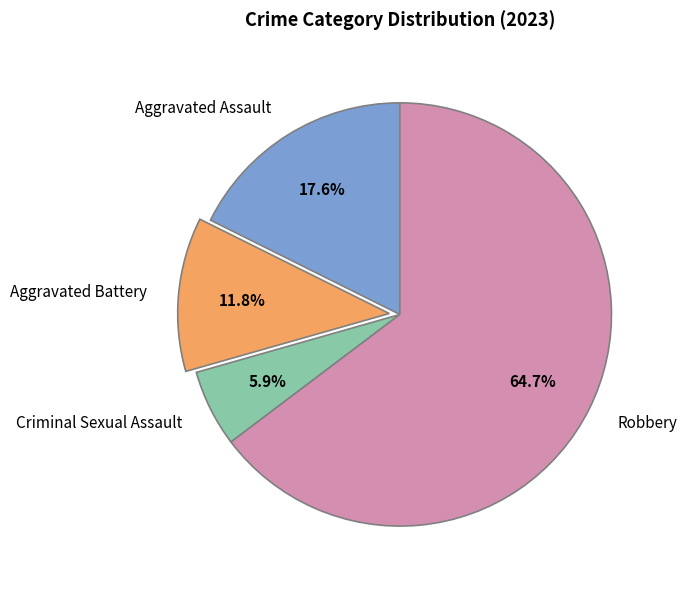

What is the ratio of the value at Robbery to the value at Criminal Sexual Assault?

11.0